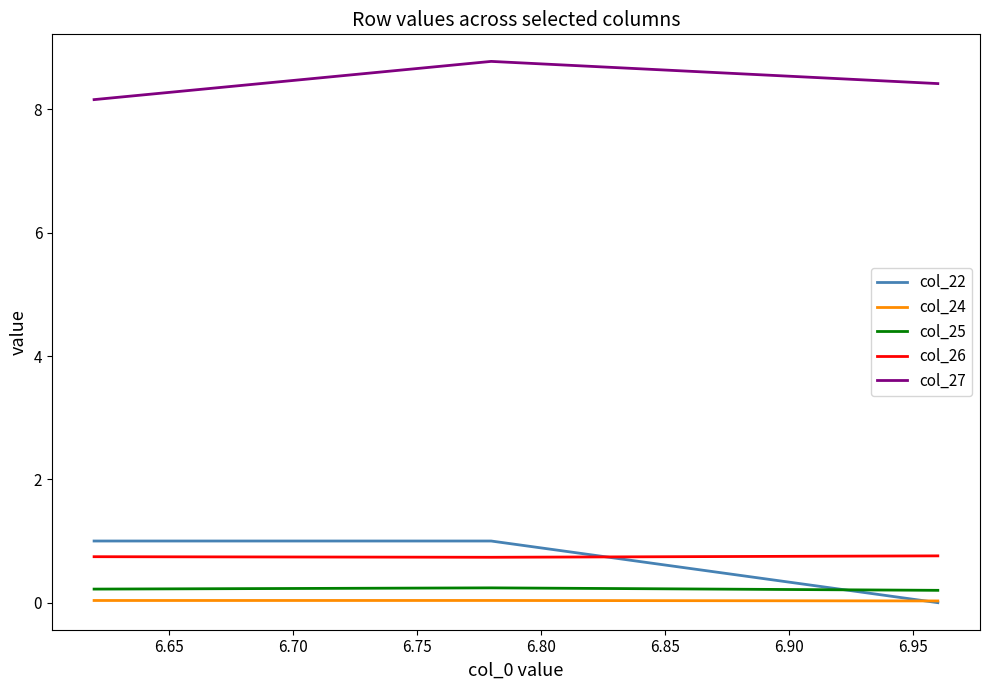

What is the minimum value for col_26?

0.7